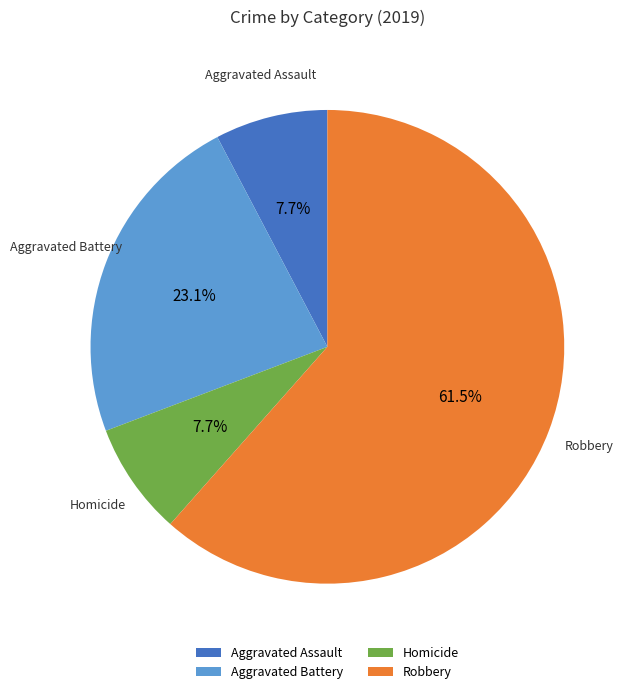

What percentage is the Homicide slice, to the nearest percent?

8%